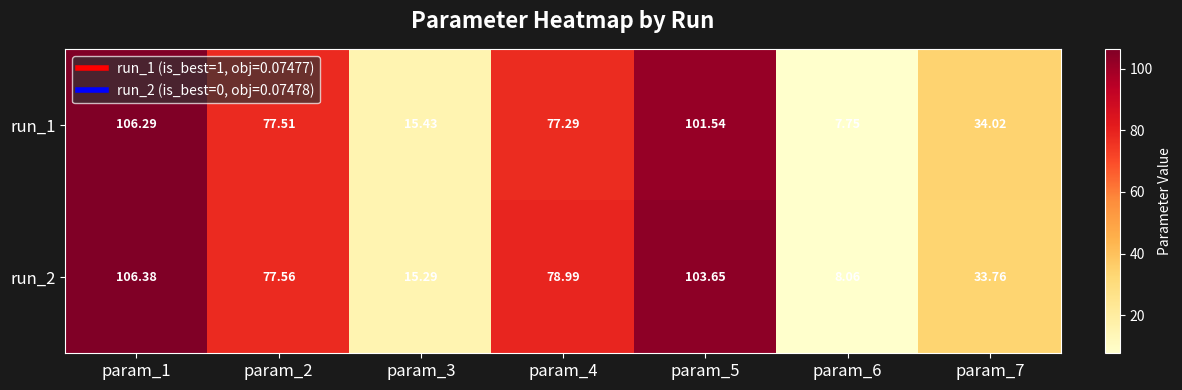

Is the value of run_1 at param_2 greater than the value of run_2 at param_3?

Yes